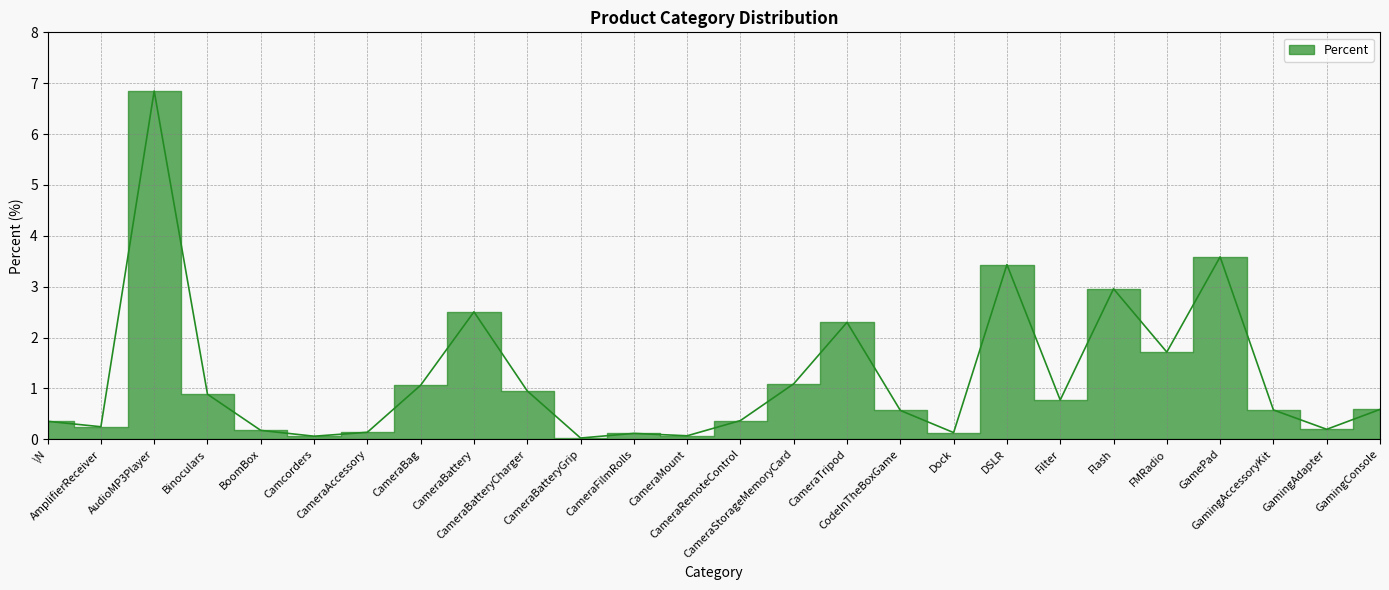

What is the label of the 16th point from the right?

CameraBatteryGrip